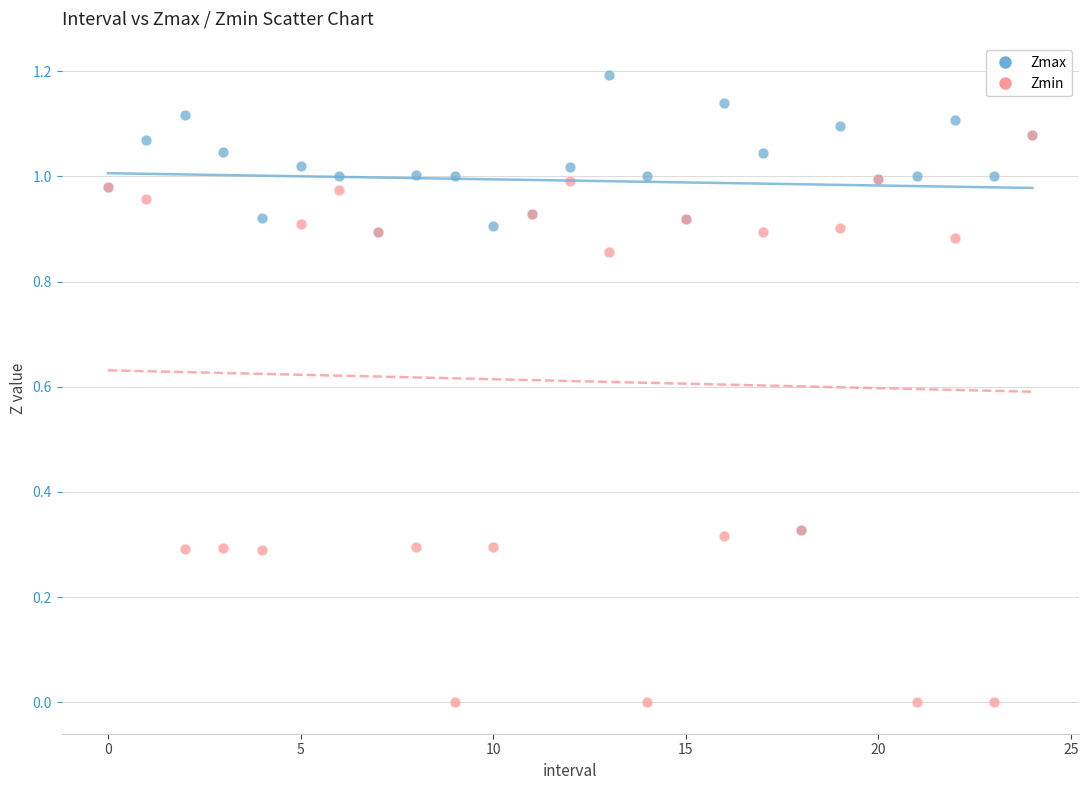

What are all the series names shown in the legend?

Zmax, Zmin